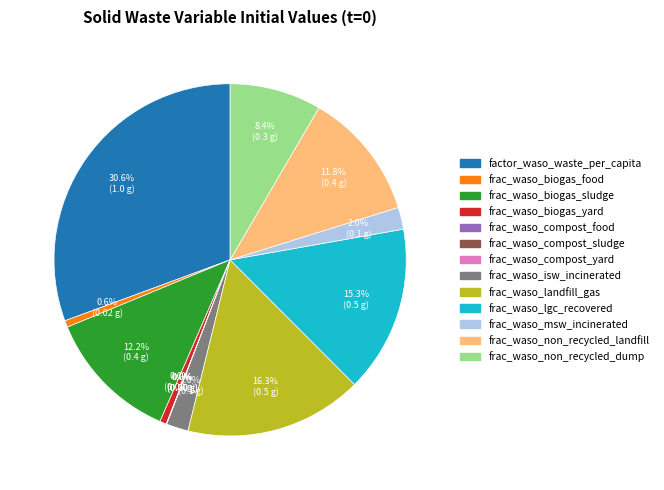

Is there any slice that represents more than half of the pie?

No